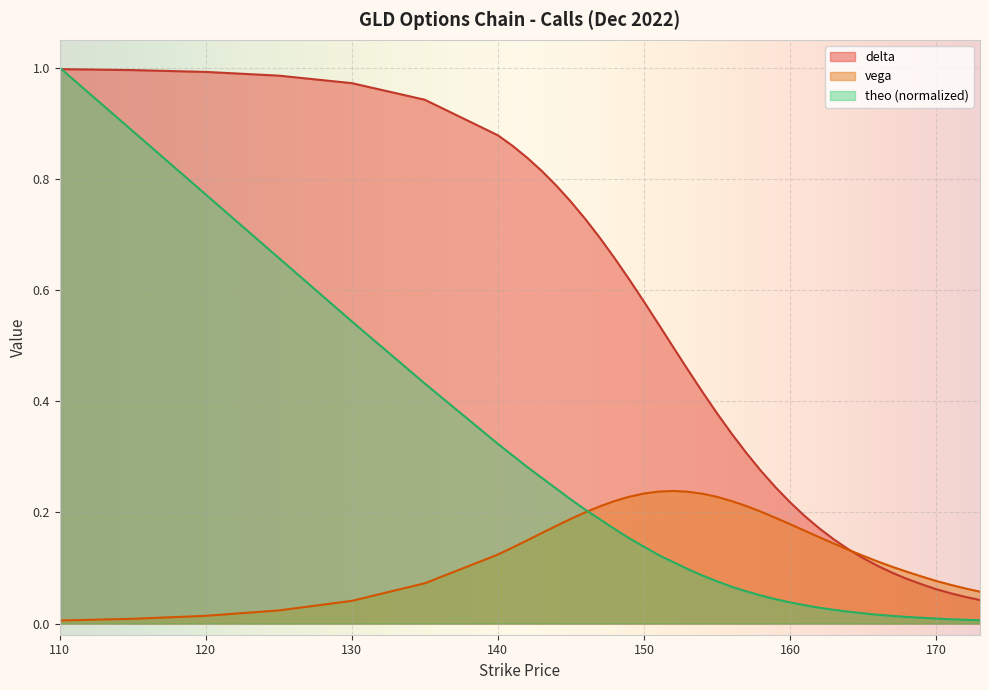

What is the sum of the delta values at 141 and 149?

1.5